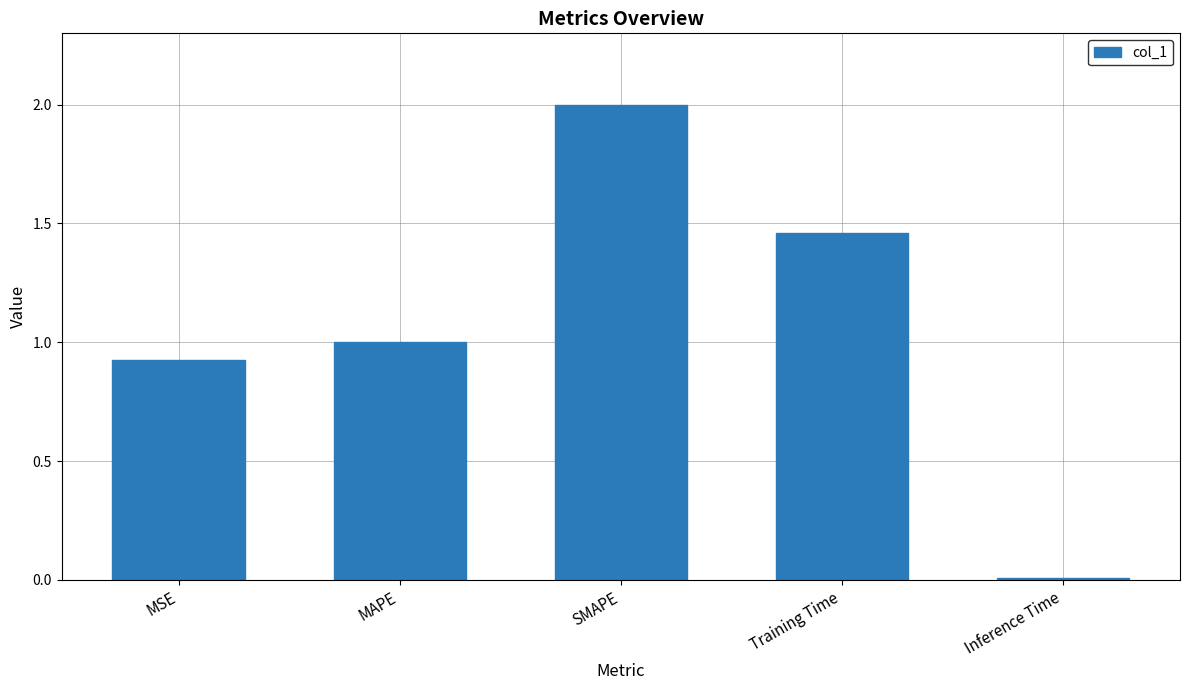

How many data points are less than 1?

2